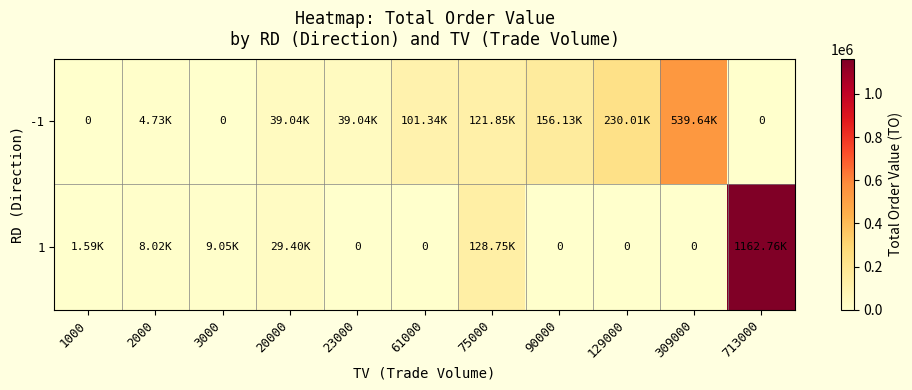

Is the value of -1 at 23000 greater than the value of 1 at 3000?

Yes